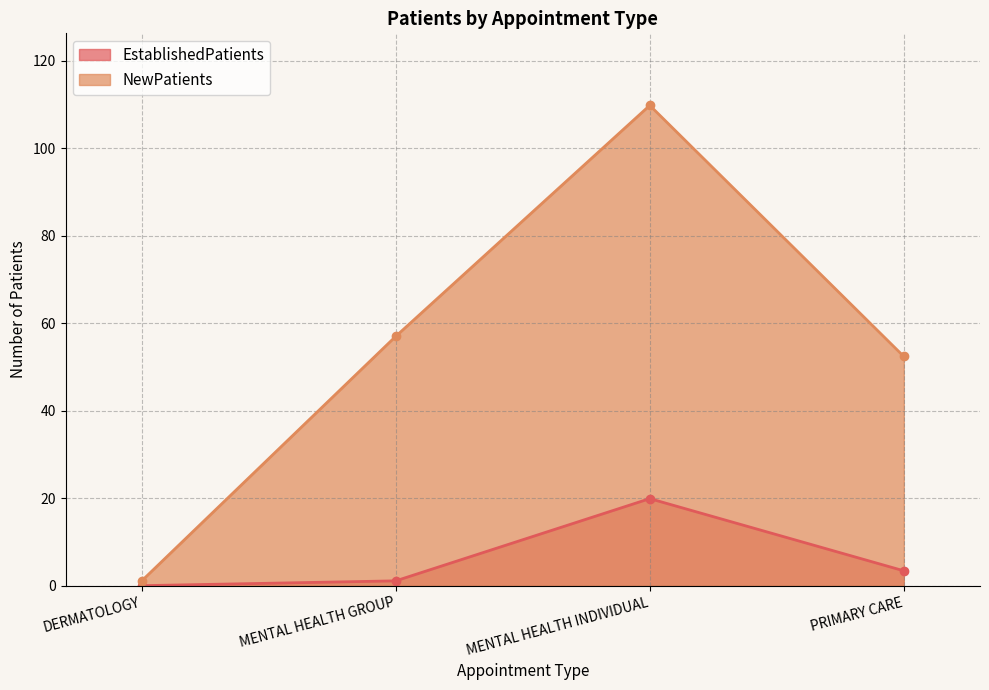

Is it true that EstablishedPatients equals 1.1 at MENTAL HEALTH GROUP?

True